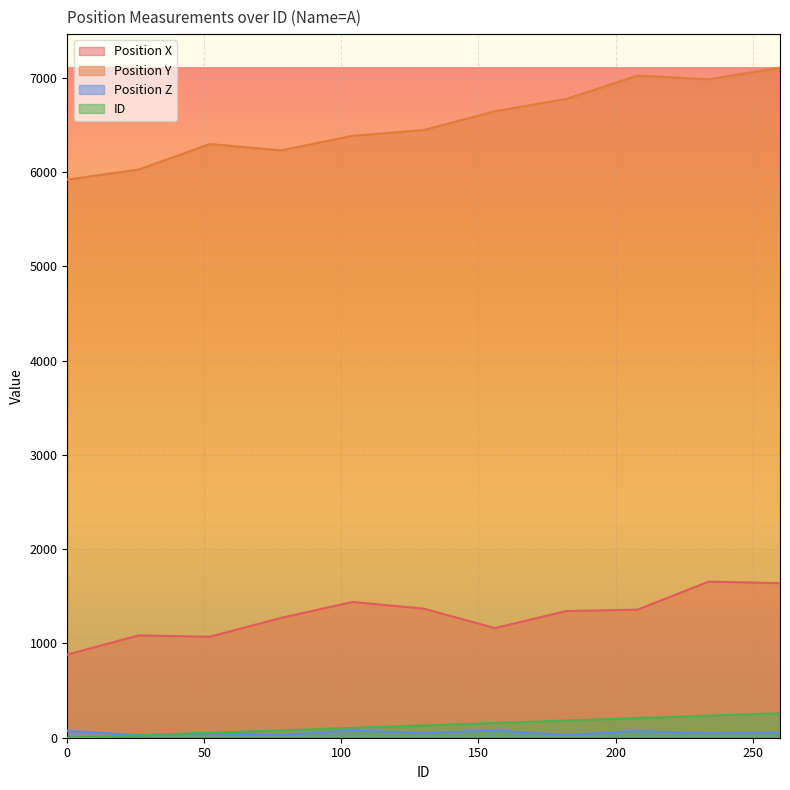

At which category does the chart reach its peak across all series?

260